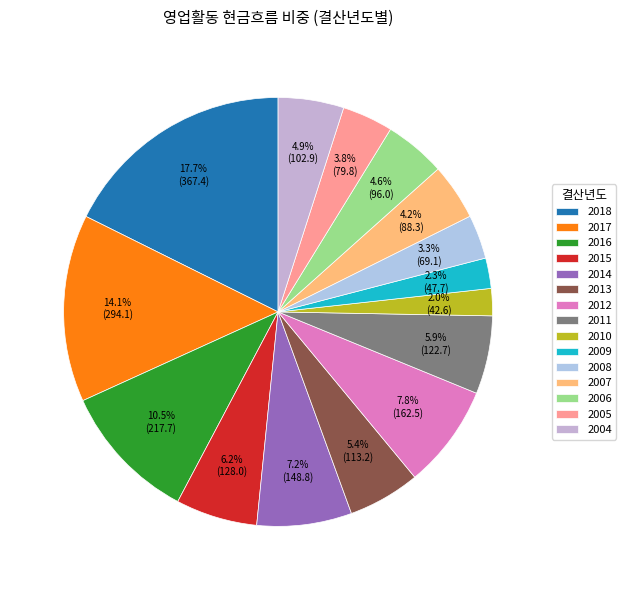

The 2015 slice represents 6% of the pie. True or false?

True